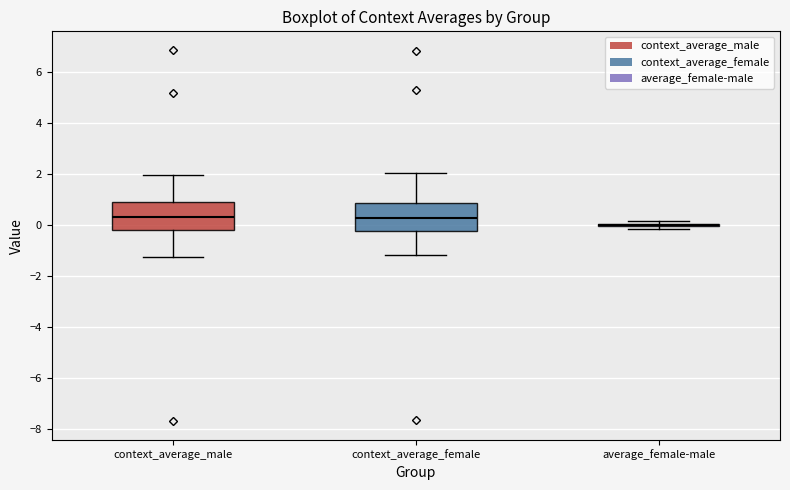

Reading left to right, read every box against the y-axis: the position of its median line, the range the box covers, and the ends of its whiskers. The values are not printed on the chart, so give them approximately, as read against the axis.

context_average_male: median 0.2, box -0.2 to 0.8, whiskers -1.2 to 2.0
context_average_female: median 0.2, box -0.2 to 0.8, whiskers -1.2 to 2.0
average_female-male: box collapsed to a line at 0.0, whiskers -0.2 to 0.2